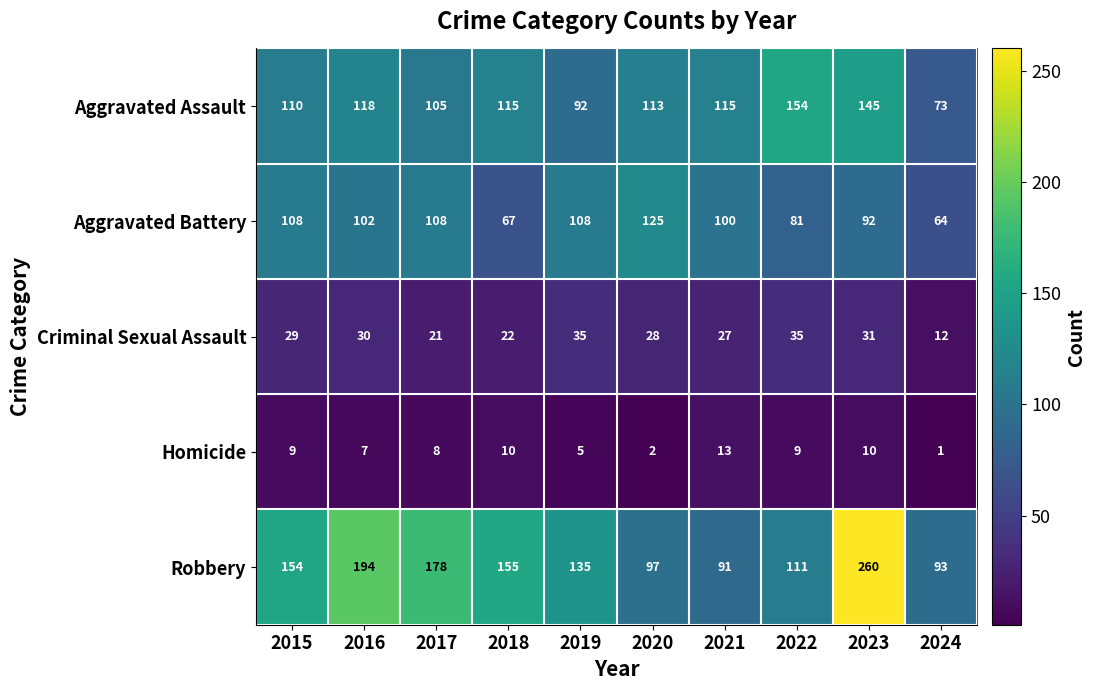

At how many categories does at least one series exceed 121?

8